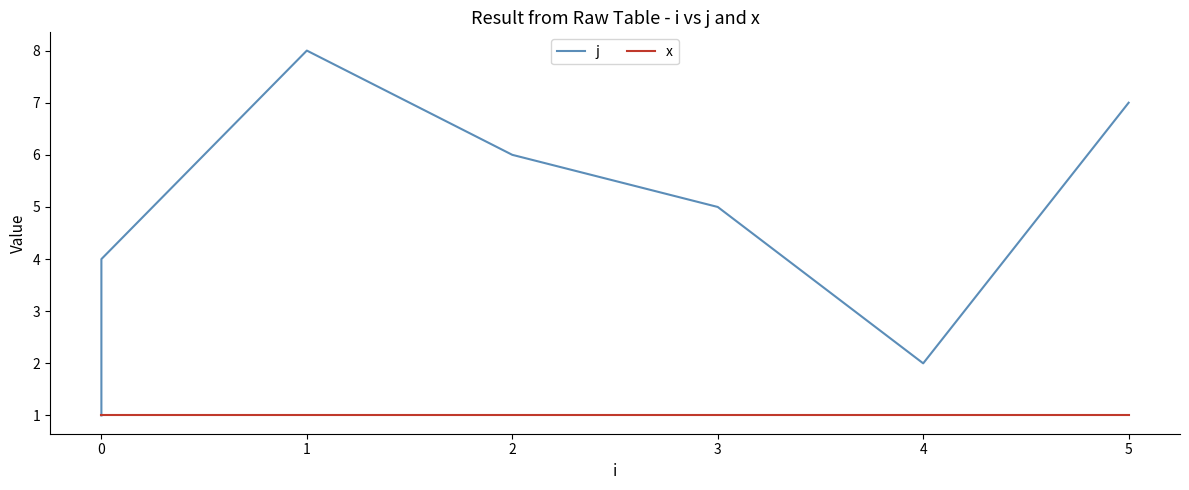

Between 2 and 1, which is larger?

1